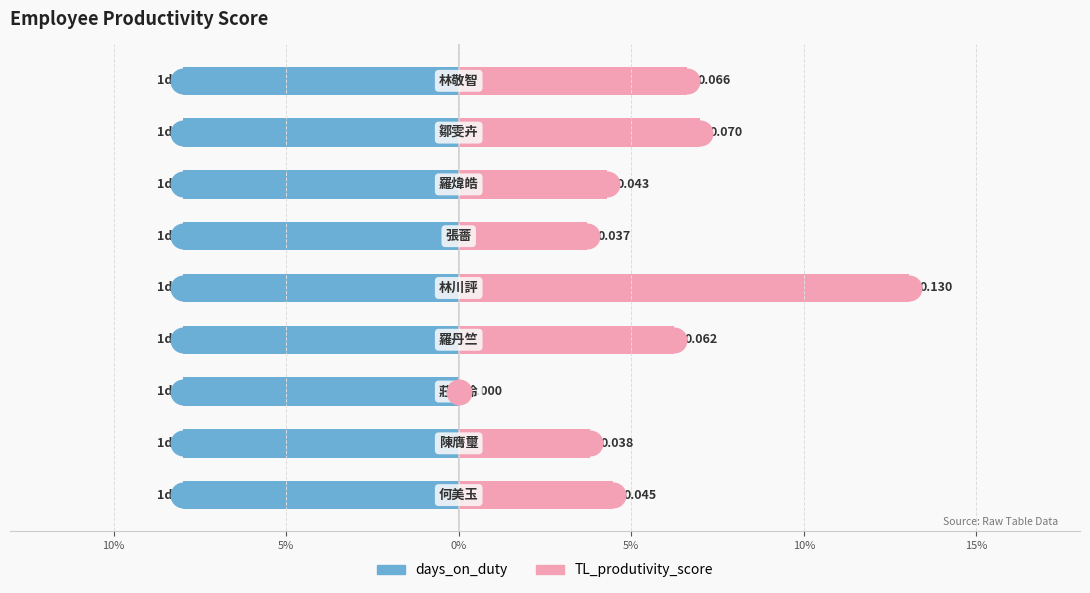

What is the total value across all series at 15%?

0.6